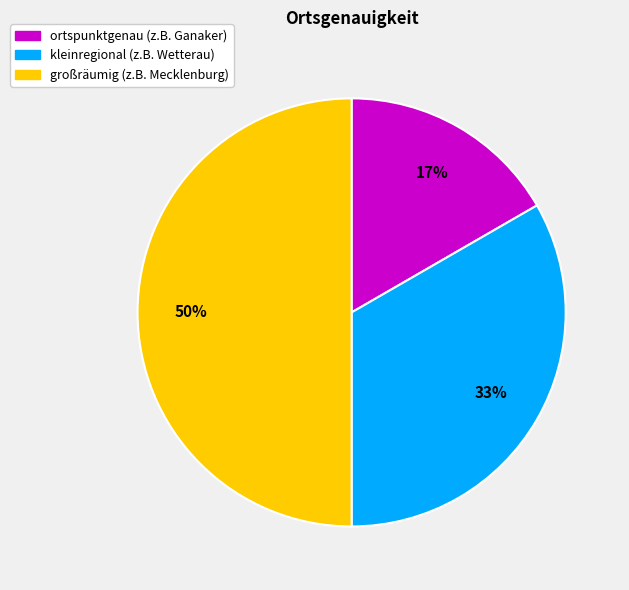

Do großräumig (z.B. Mecklenburg) and kleinregional (z.B. Wetterau) together represent more than half of the pie?

Yes